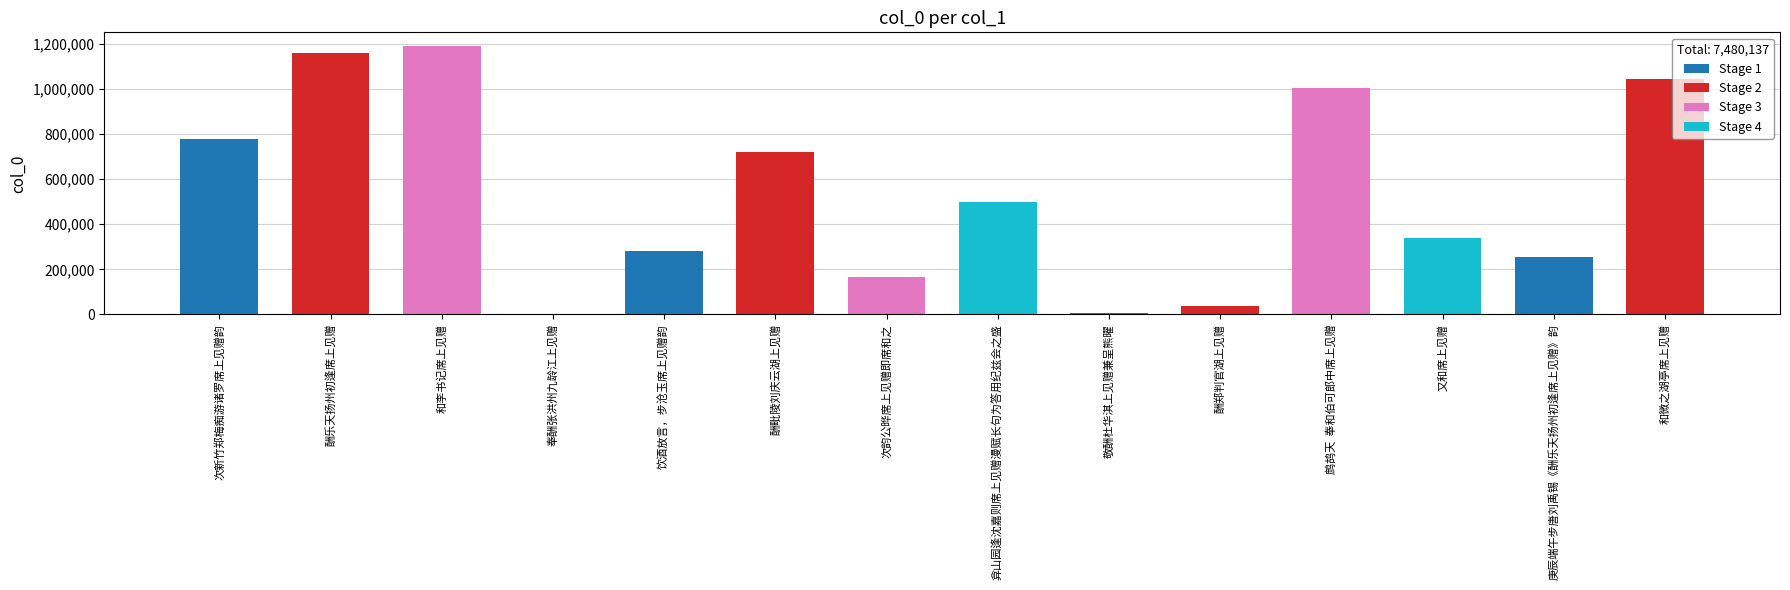

What is the difference between the values at 次新竹郑梅痴游诸罗席上见赠韵 and 又和席上见赠?

437215